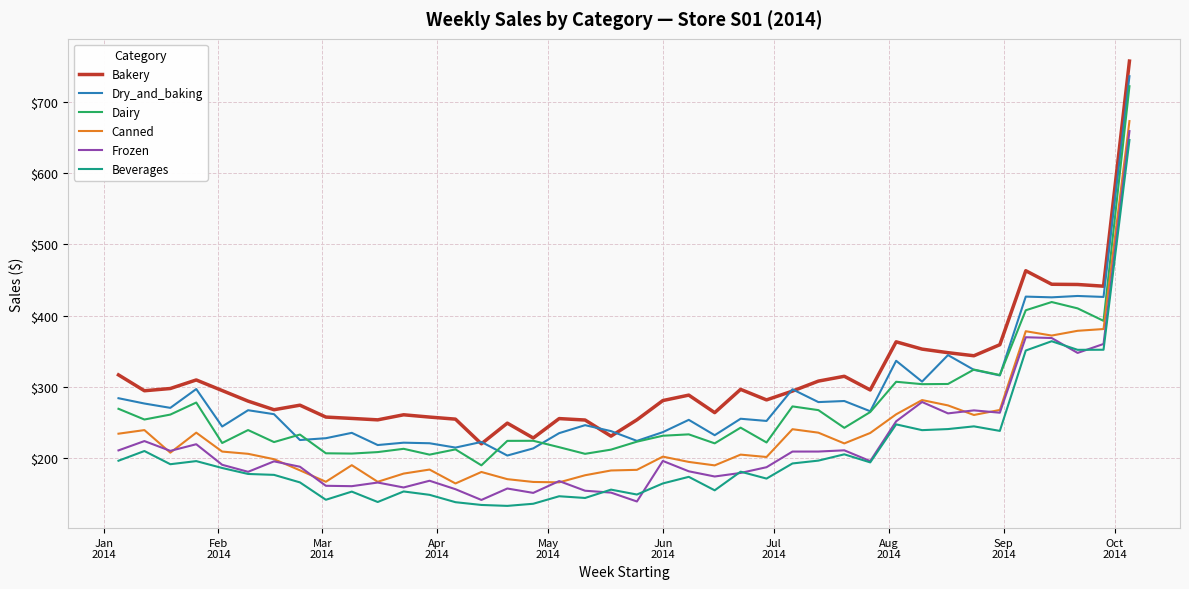

True or false: Dry_and_baking and Canned intersect in this chart.

False